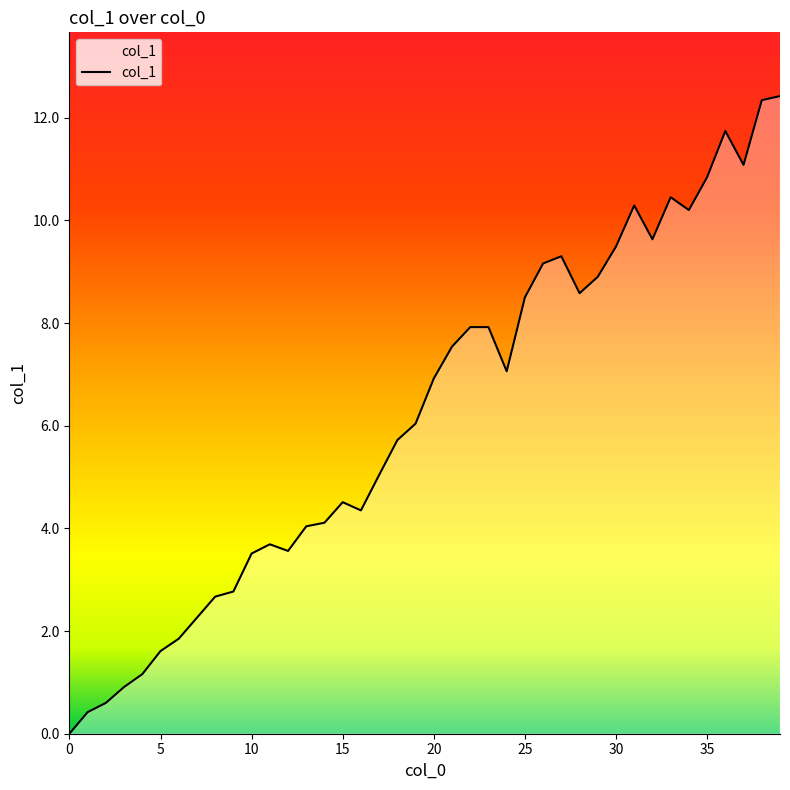

Count the number of data series in this chart.

1